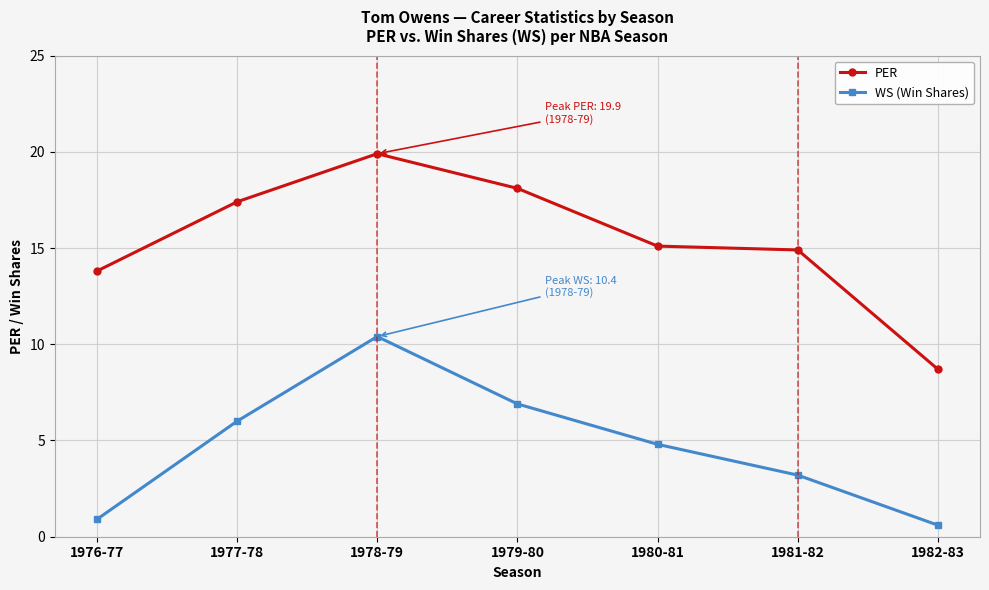

True or false: WS (Win Shares) has more than 2 points higher than both neighbors.

False